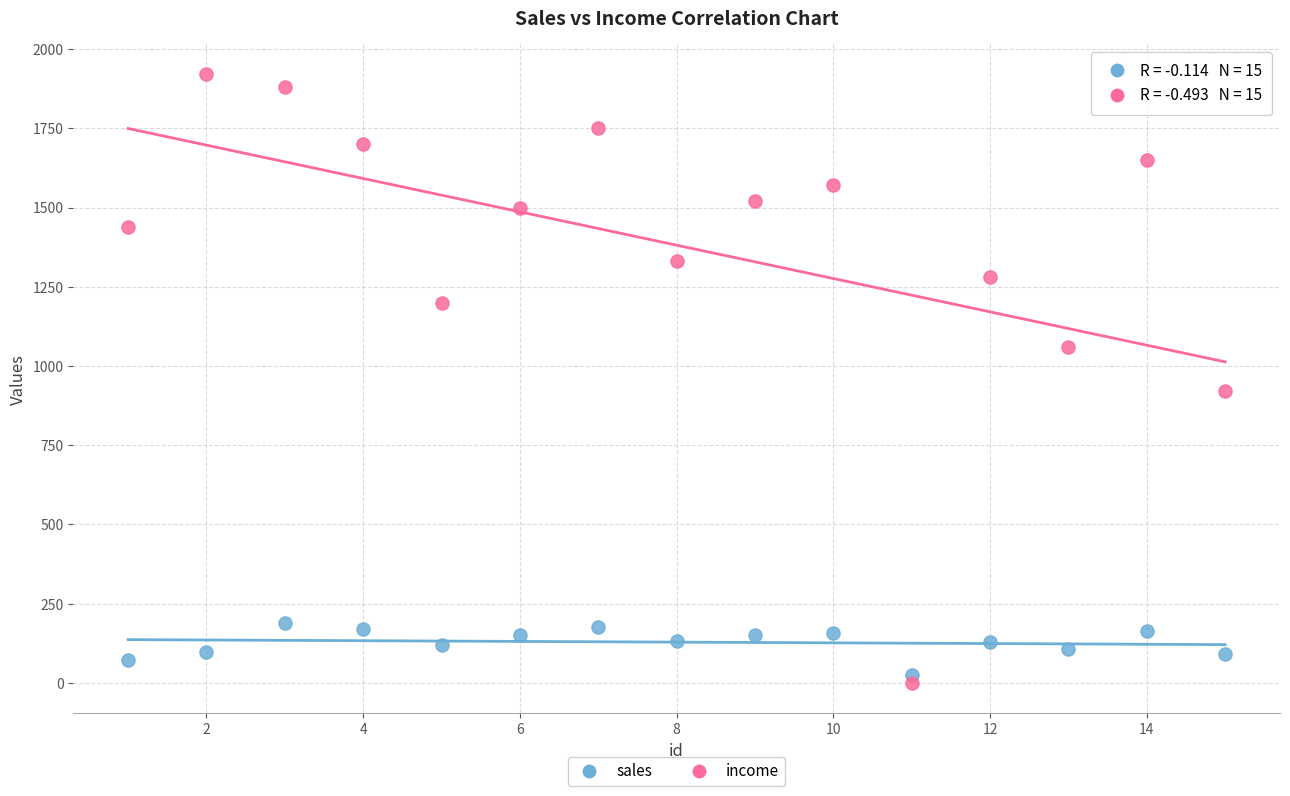

Which series contains the highest Y value?

income